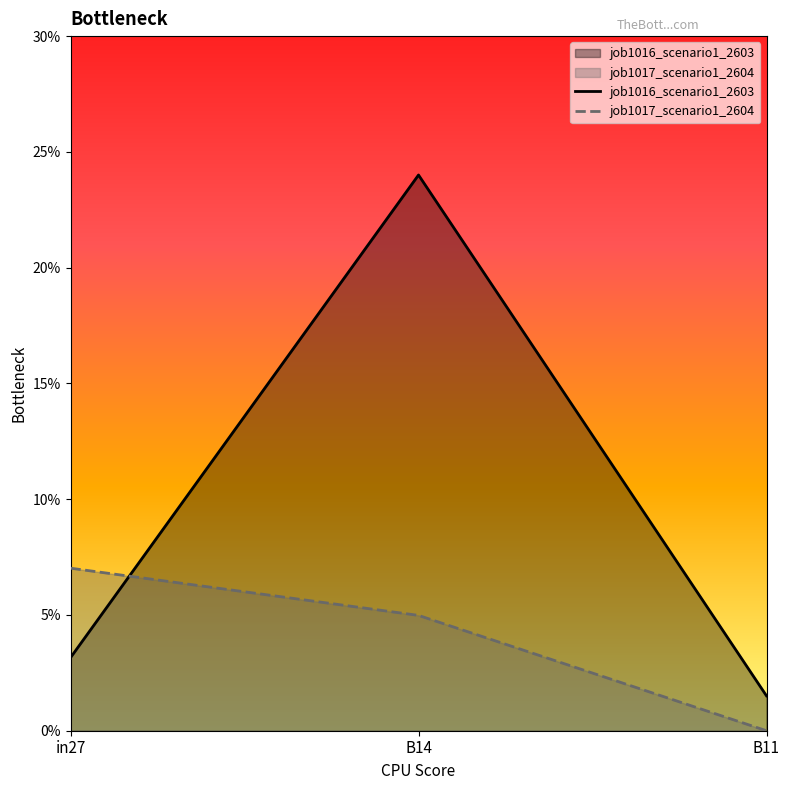

At which label is job1016_scenario1_2603 closest to 0?

B11